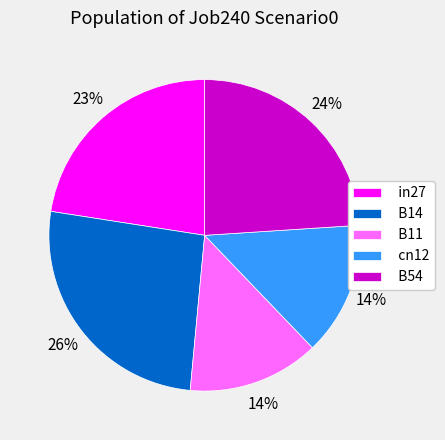

Is there any slice that represents more than half of the pie?

No